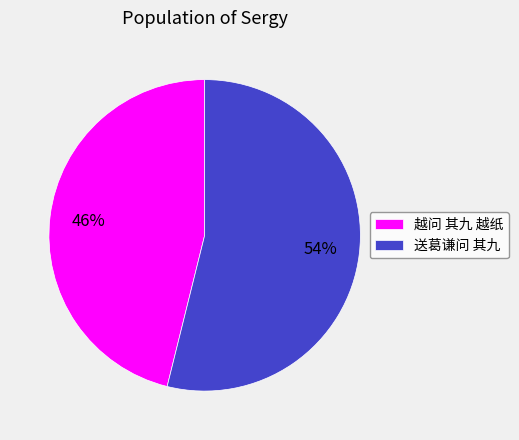

Which slice represents more than half of the pie?

送葛谦问 其九